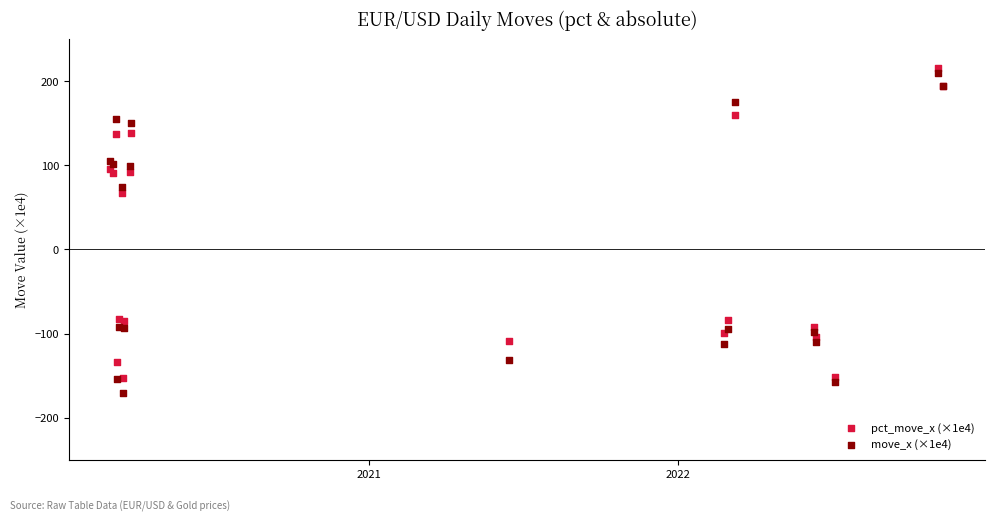

Across all series, what Y value is closest to 22?

66.7